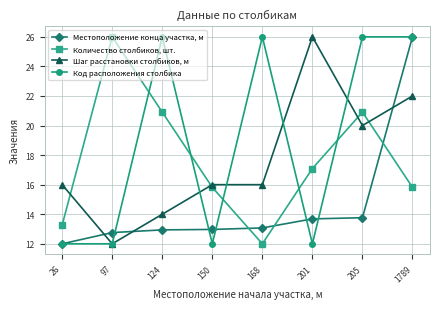

The Количество столбиков, шт. series shows 8.0 at 1789. True or false?

False